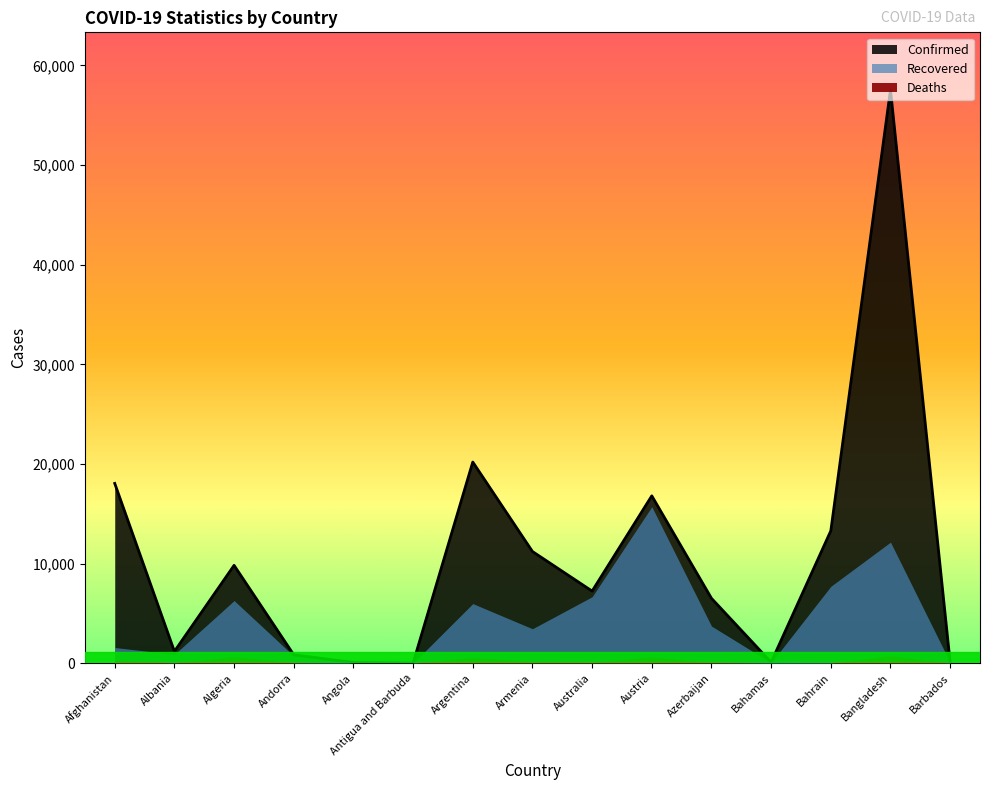

True or false: Confirmed and Recovered intersect in this chart.

False